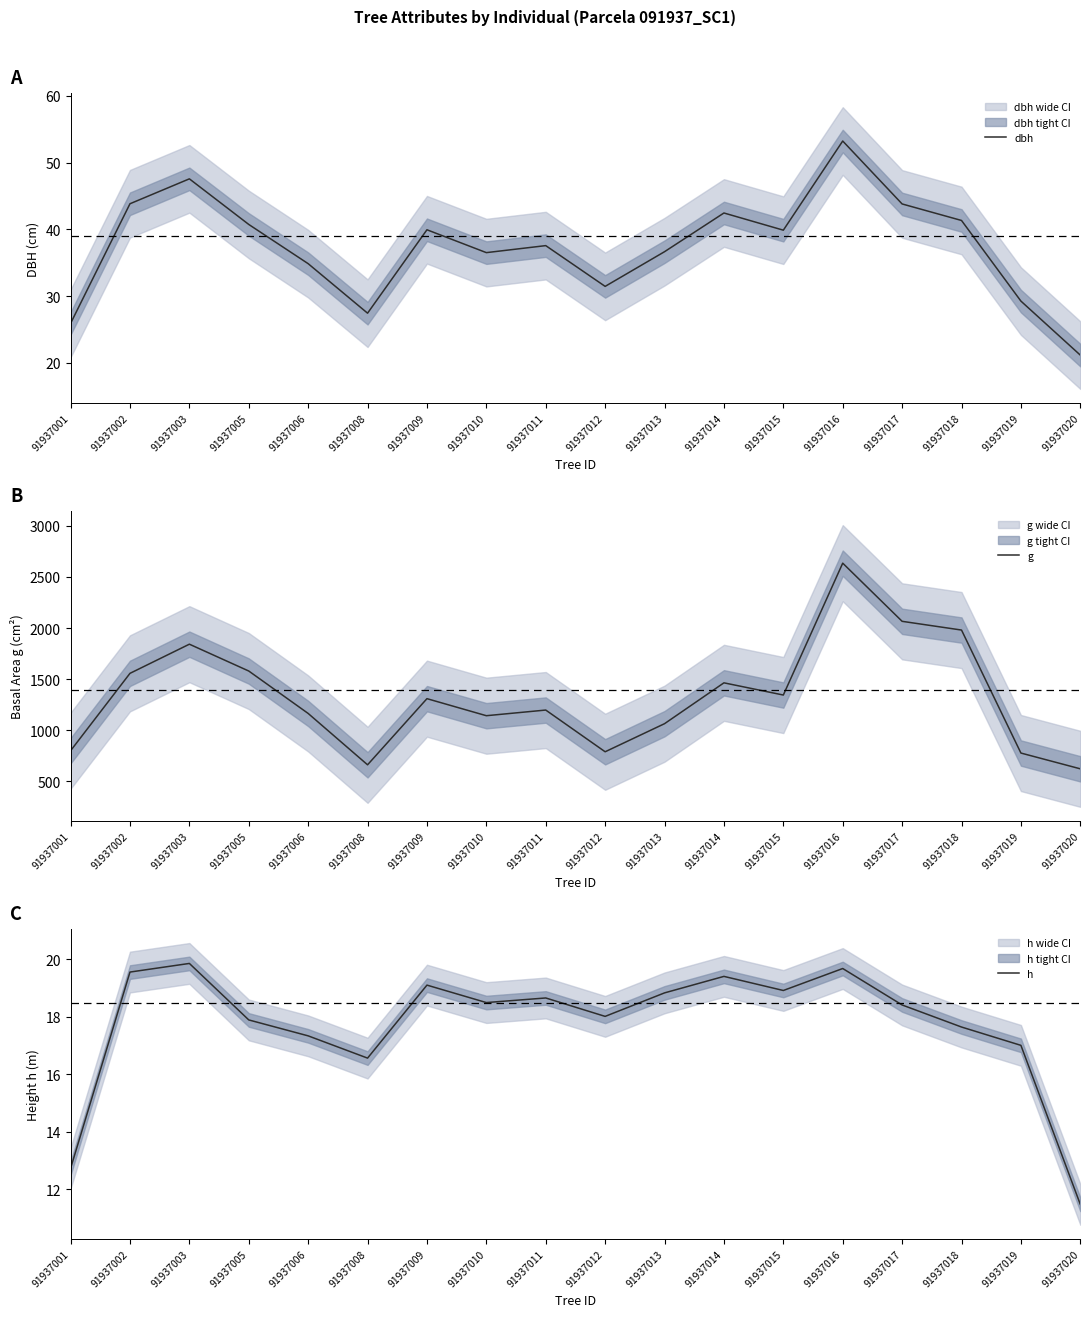

Which series has the largest range (max minus min)?

g